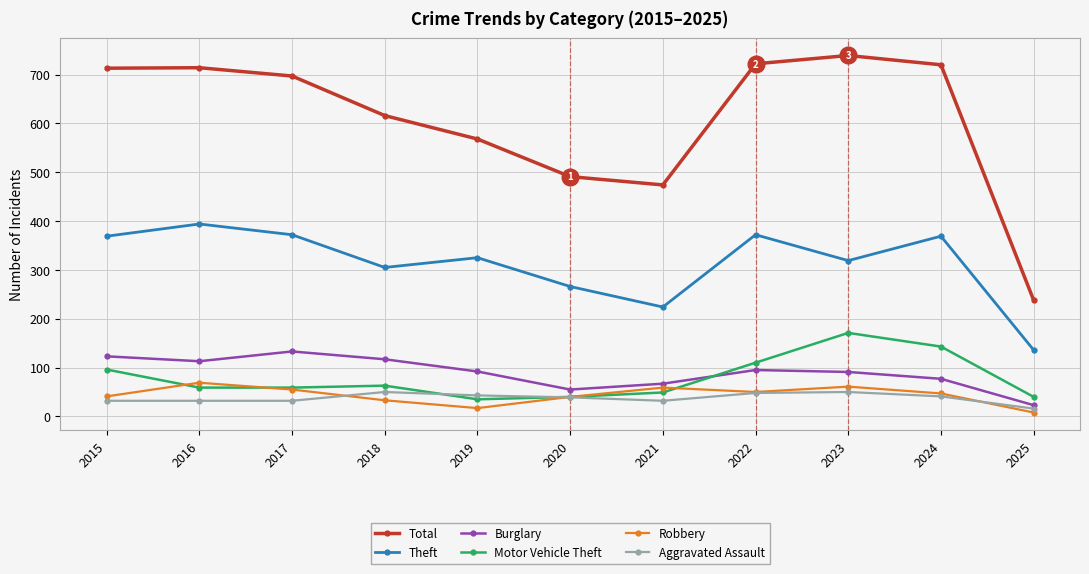

The value of Motor Vehicle Theft at 2017 is 101. True or false?

False